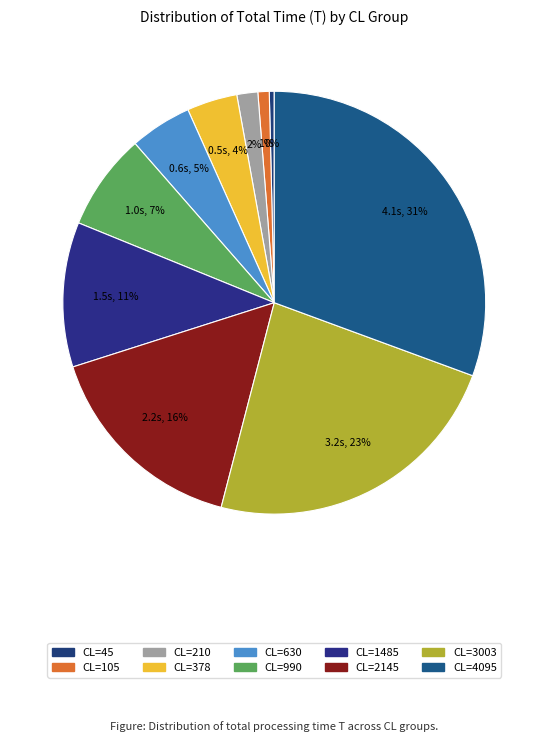

Which slice is the smallest?

45